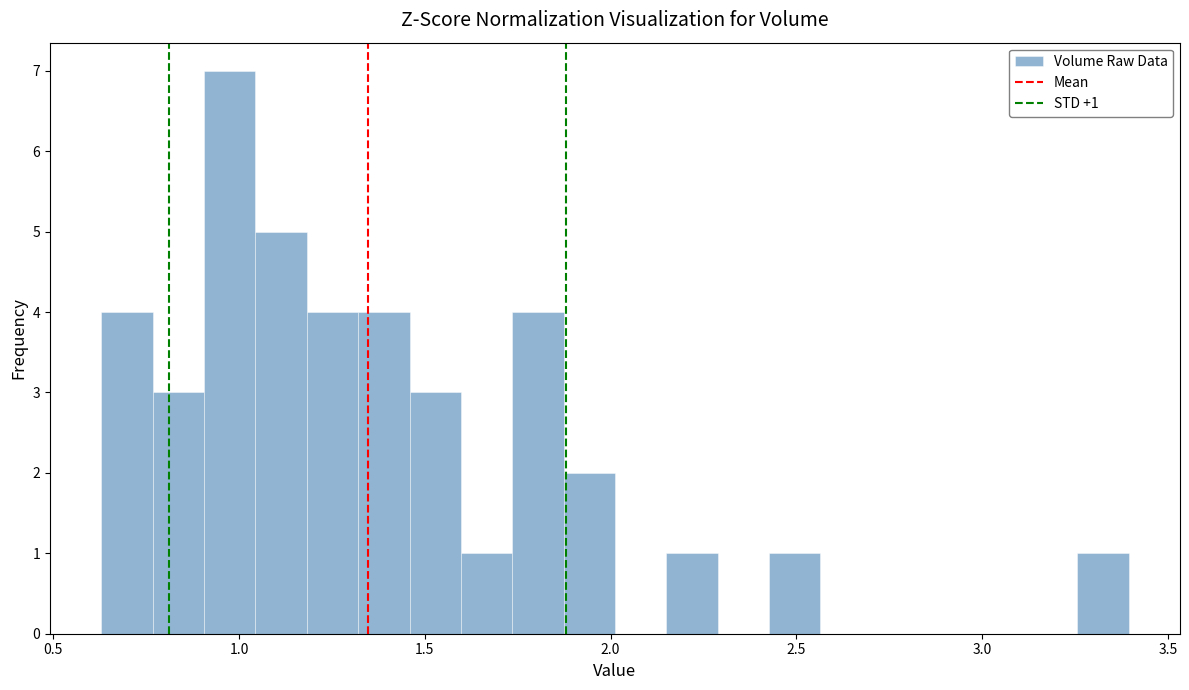

Read against the x-axis, roughly where is the centre of the tallest bar?

0.95